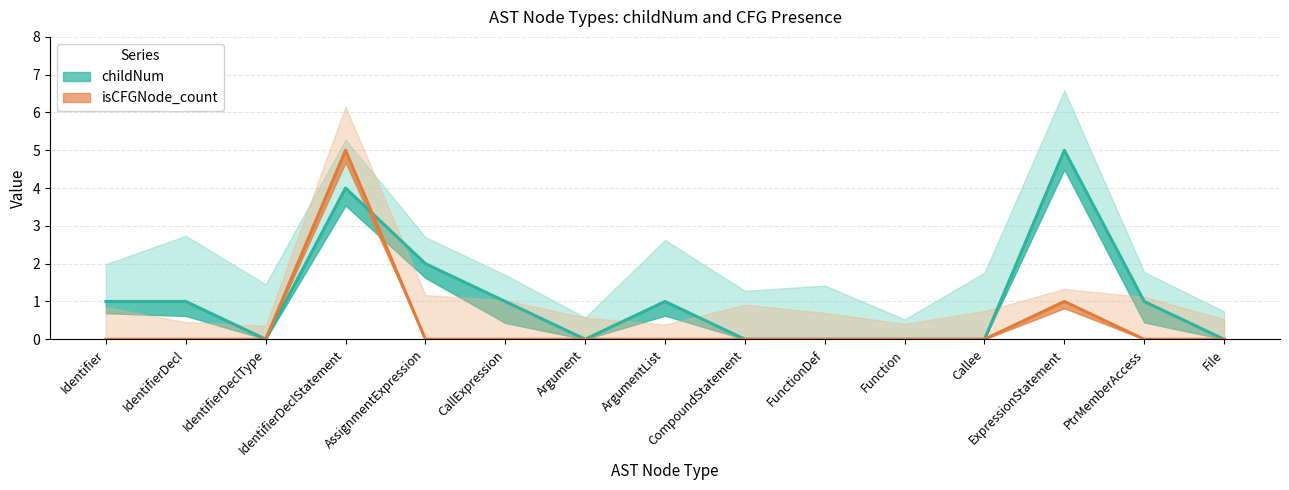

Where is isCFGNode_count nearest to the value 2?

ExpressionStatement